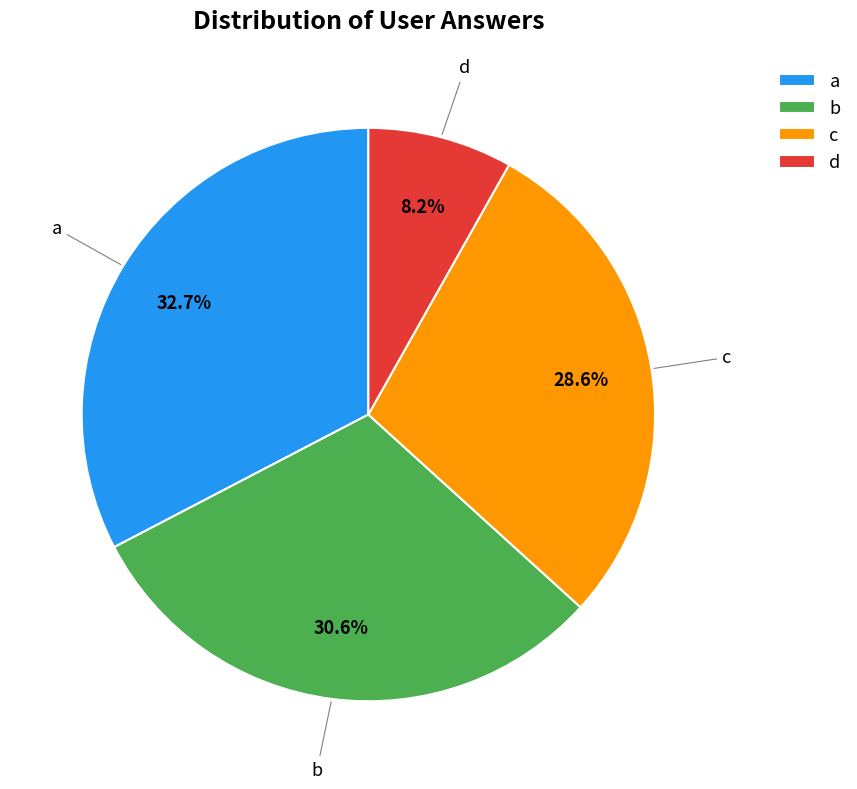

What percentage is the a slice, to the nearest percent?

33%